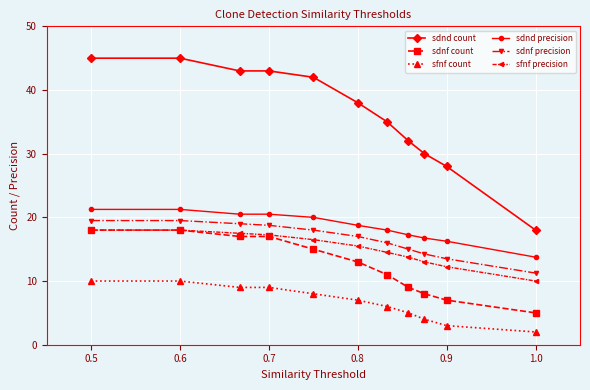

Which series has the widest spread of values?

sdnd count